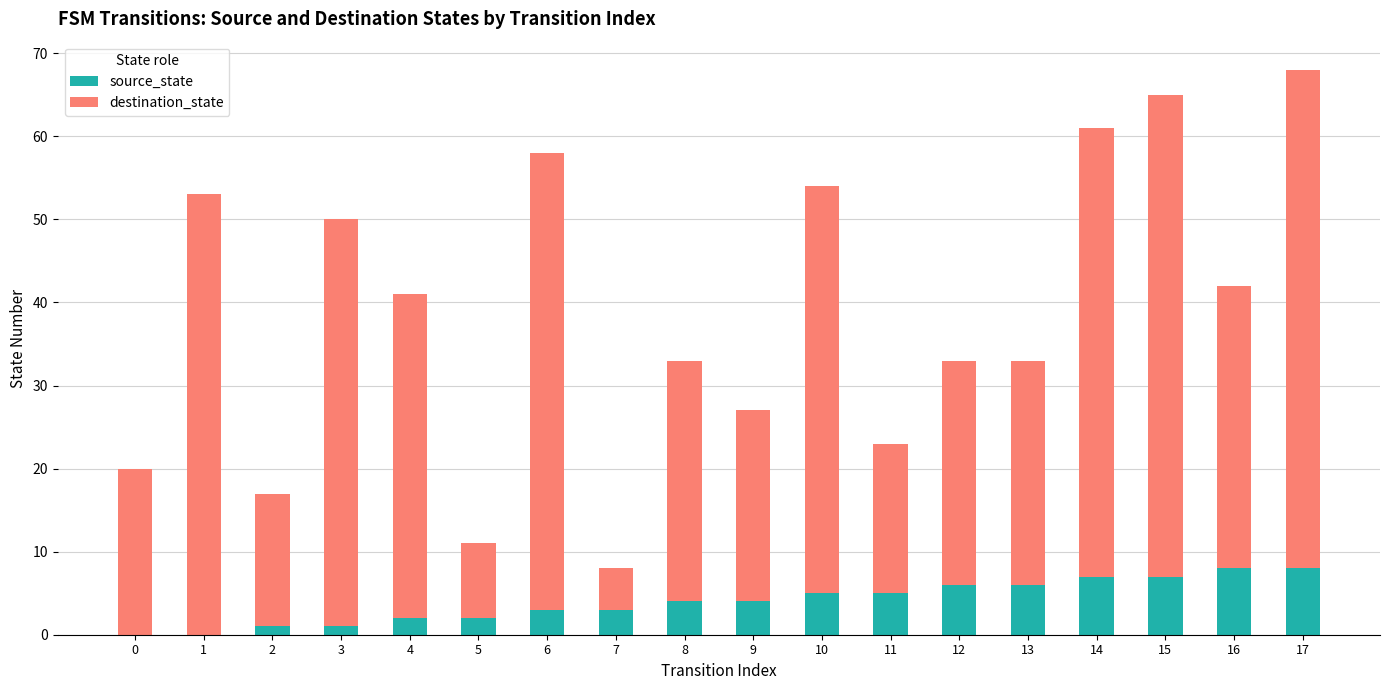

Does the chart contain stacked bars?

Yes